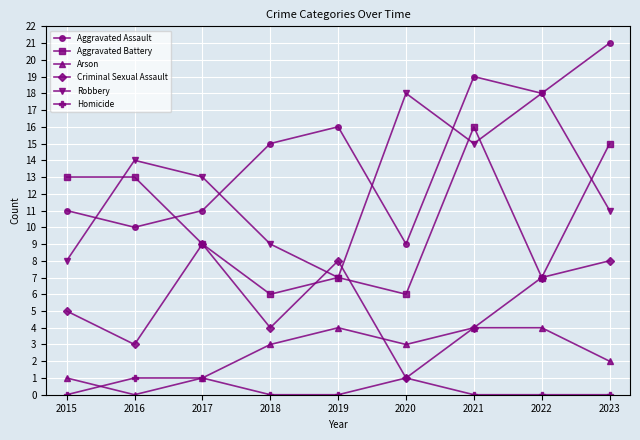

How many data points does each series have?

9